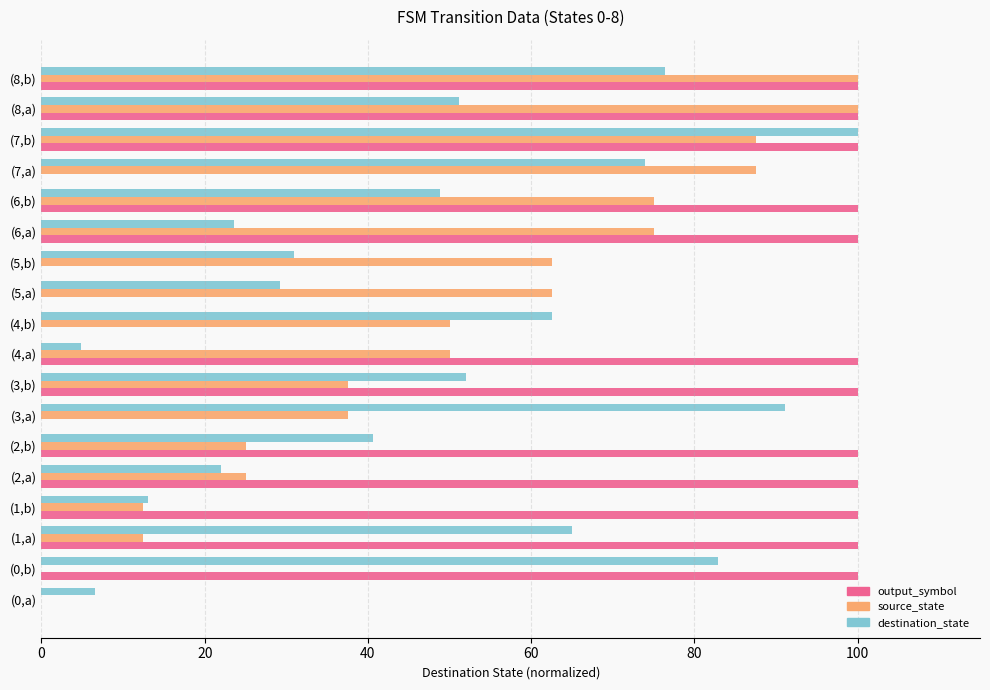

Is it true that output_symbol equals 65.7 at (0,b)?

False